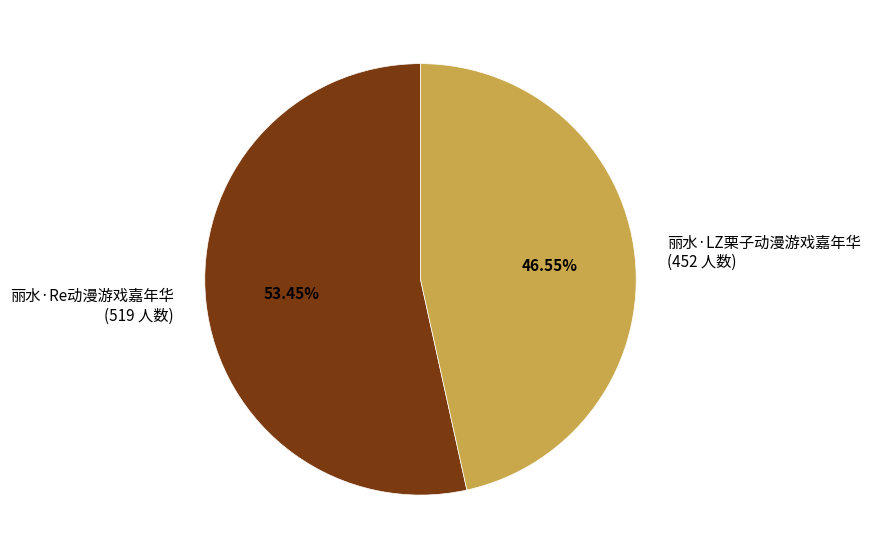

Does 丽水·Re动漫游戏嘉年华 represent more than half of the total?

Yes